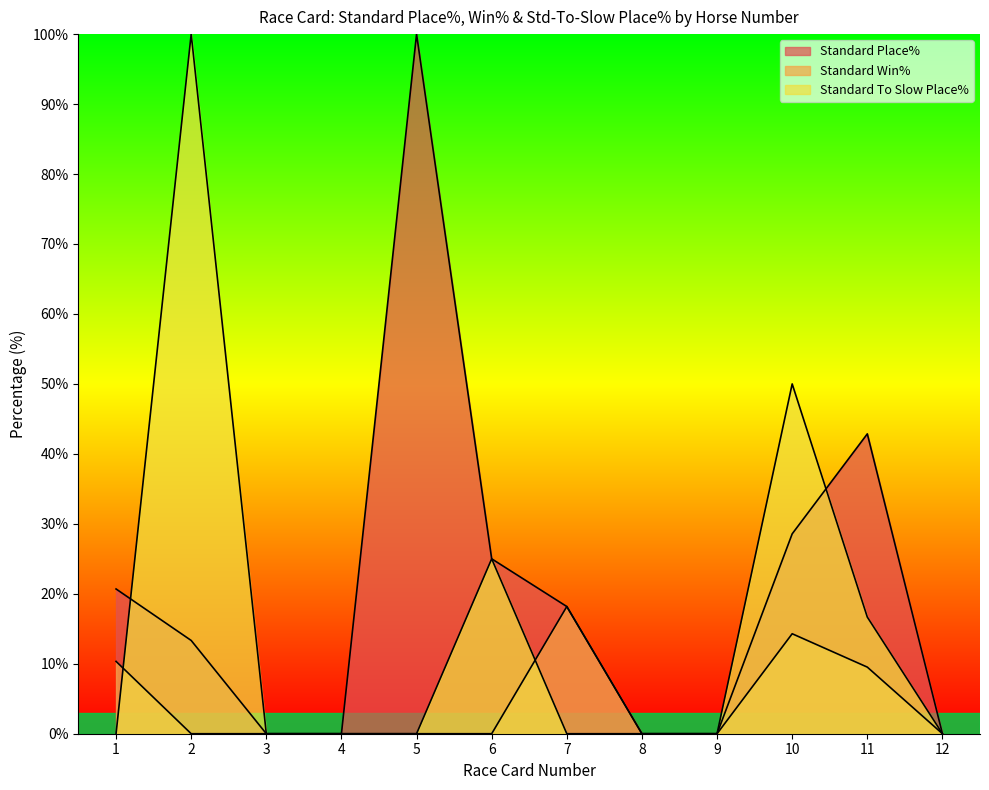

At how many categories does at least one series exceed 44?

3